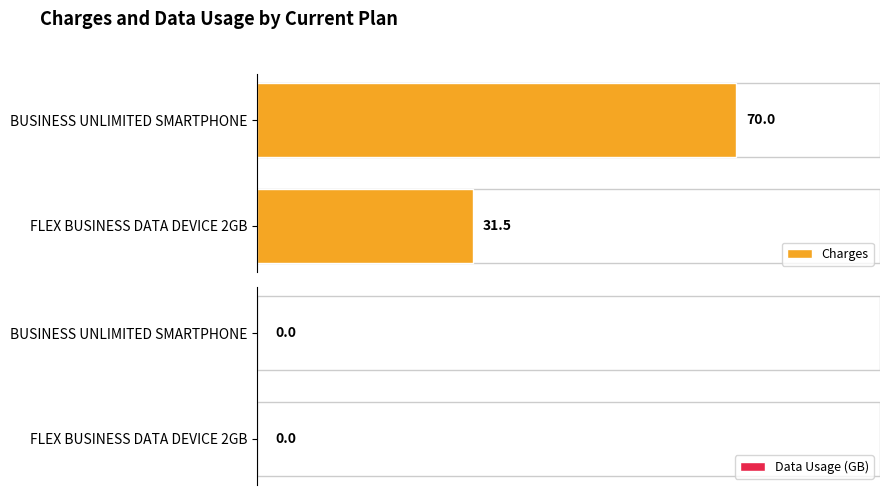

What is the average value?

50.8